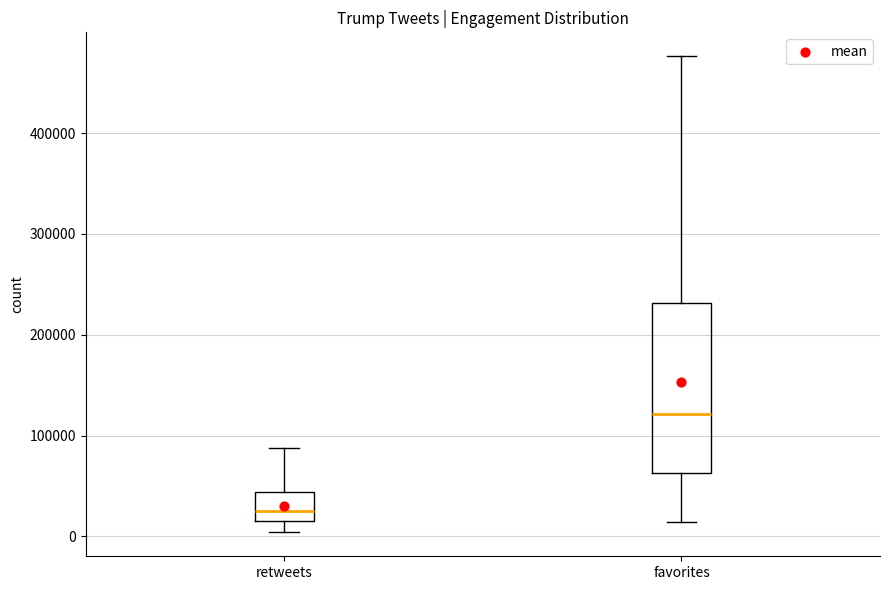

Where does the median line of the box for favorites sit on the y-axis? The values are not printed on the chart, so give them approximately, as read against the axis.

120000